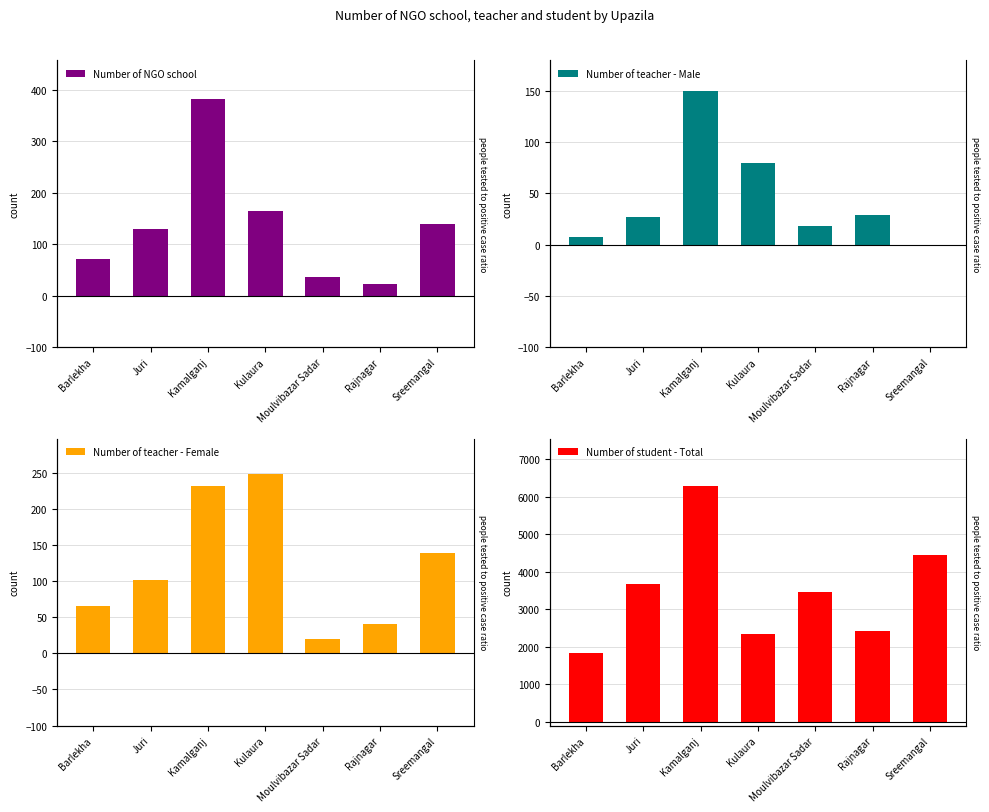

What position from the right is Kamalganj?

5